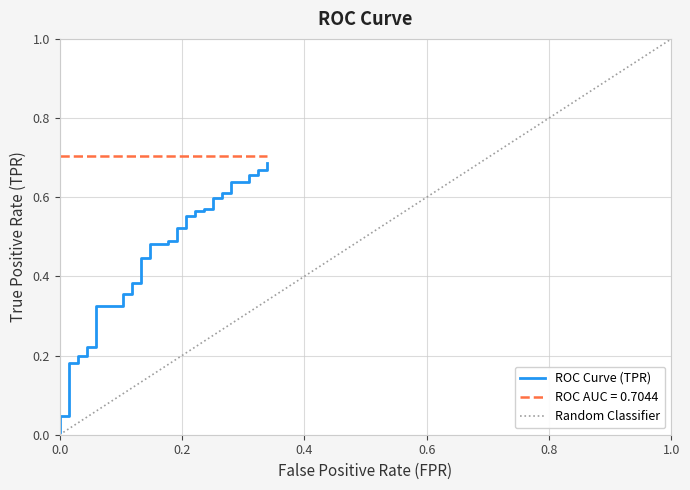

Reading left to right, what are all the values shown in this chart?

0.0	0.0	0.0	0.2	0.2	0.2	0.2	0.2	0.2	0.3	0.3	0.4	0.4	0.4	0.4	0.4	0.4	0.5	0.5	0.5	0.5	0.5	0.5	0.6	0.6	0.6	0.6	0.6	0.6	0.6	0.6	0.6	0.6	0.6	0.6	0.7	0.7	0.7	0.7	0.7